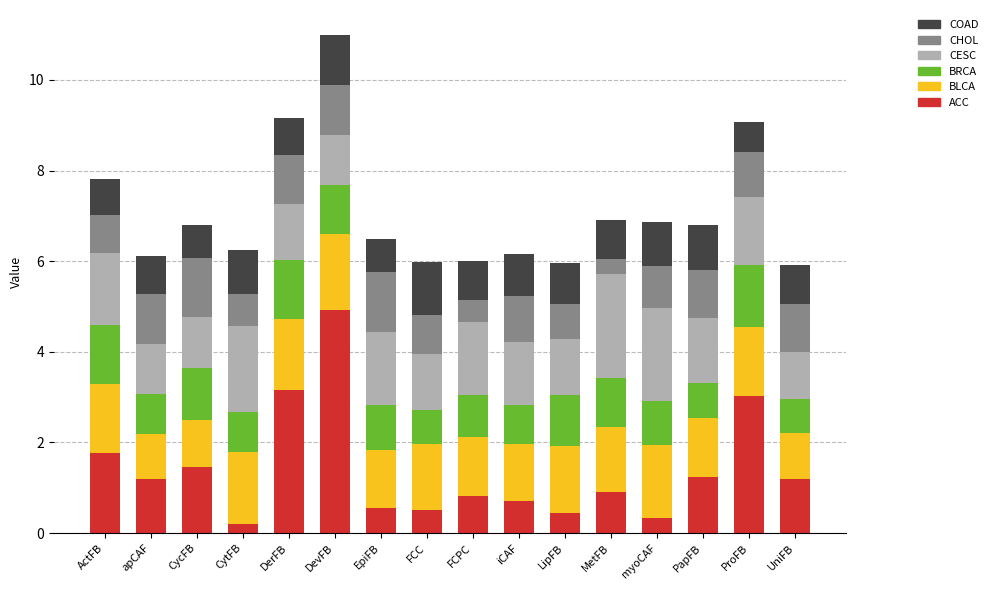

At which category is the sum across all series the highest?

DevFB